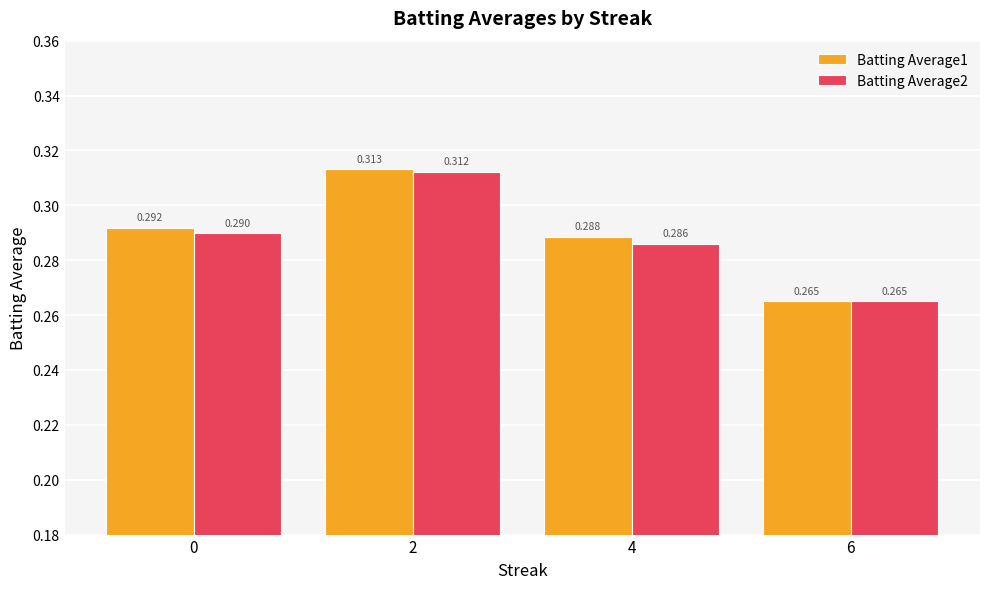

Is the value of Batting Average1 at 2 greater than the value of Batting Average2 at 2?

Yes